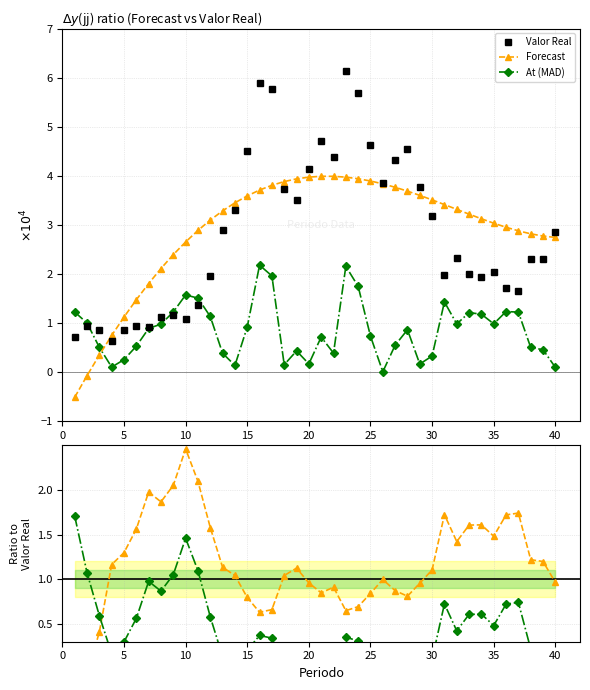

True or false: At (MAD) and Forecast cross at least once.

True